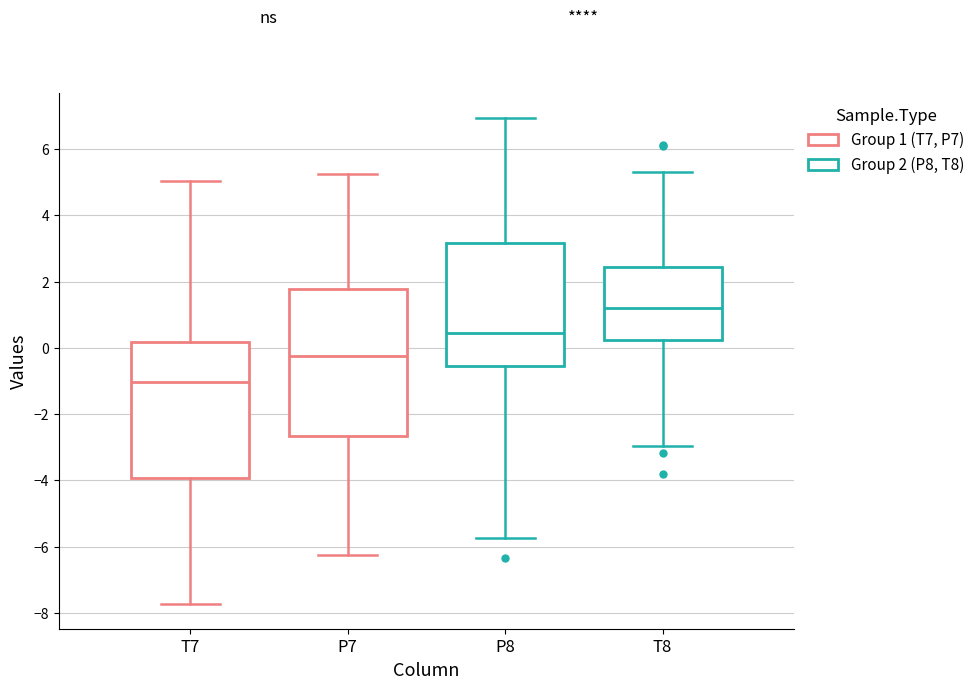

Reading left to right, read every box against the y-axis: the position of its median line, the range the box covers, and the ends of its whiskers. The values are not printed on the chart, so give them approximately, as read against the axis.

T7: median -1.0, box -4.0 to 0.2, whiskers -7.8 to 5.0
P7: median -0.2, box -2.6 to 1.8, whiskers -6.2 to 5.2
P8: median 0.4, box -0.6 to 3.2, whiskers -5.8 to 7.0
T8: median 1.2, box 0.2 to 2.4, whiskers -3.0 to 5.2